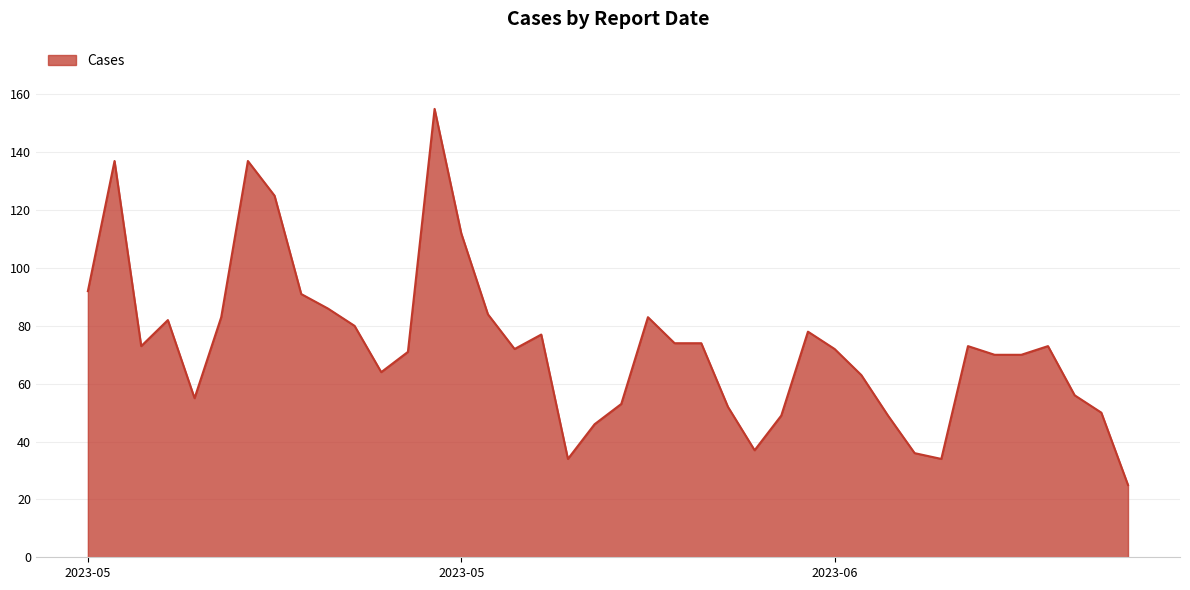

Does the chart display data point markers on the line(s)?

No